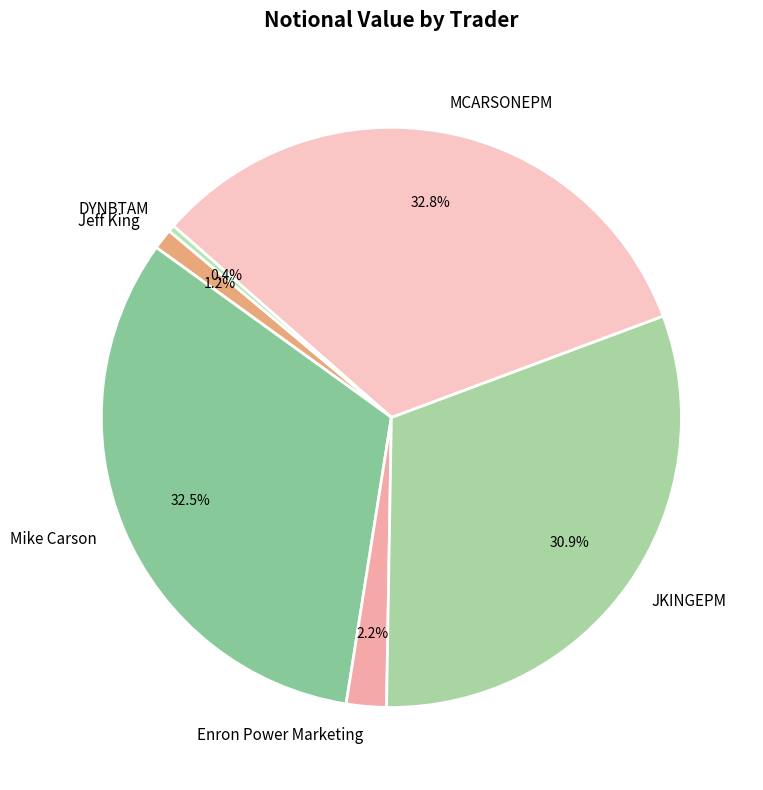

How many segments does this pie chart have?

6